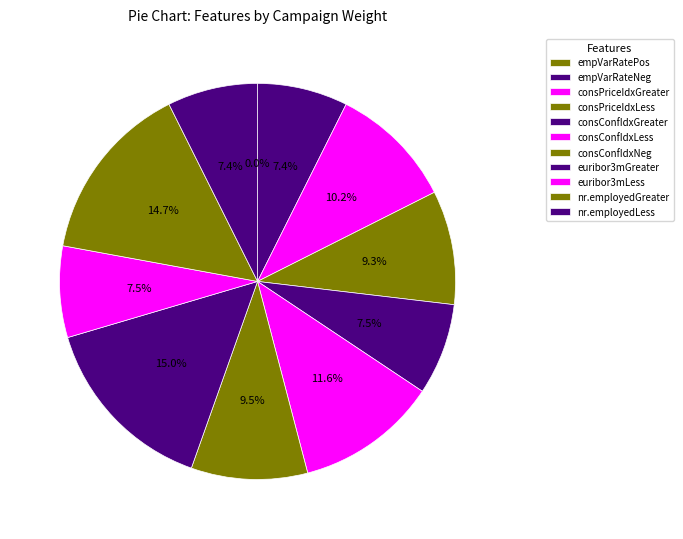

Which has a higher value, nr.employedGreater or euribor3mGreater?

euribor3mGreater